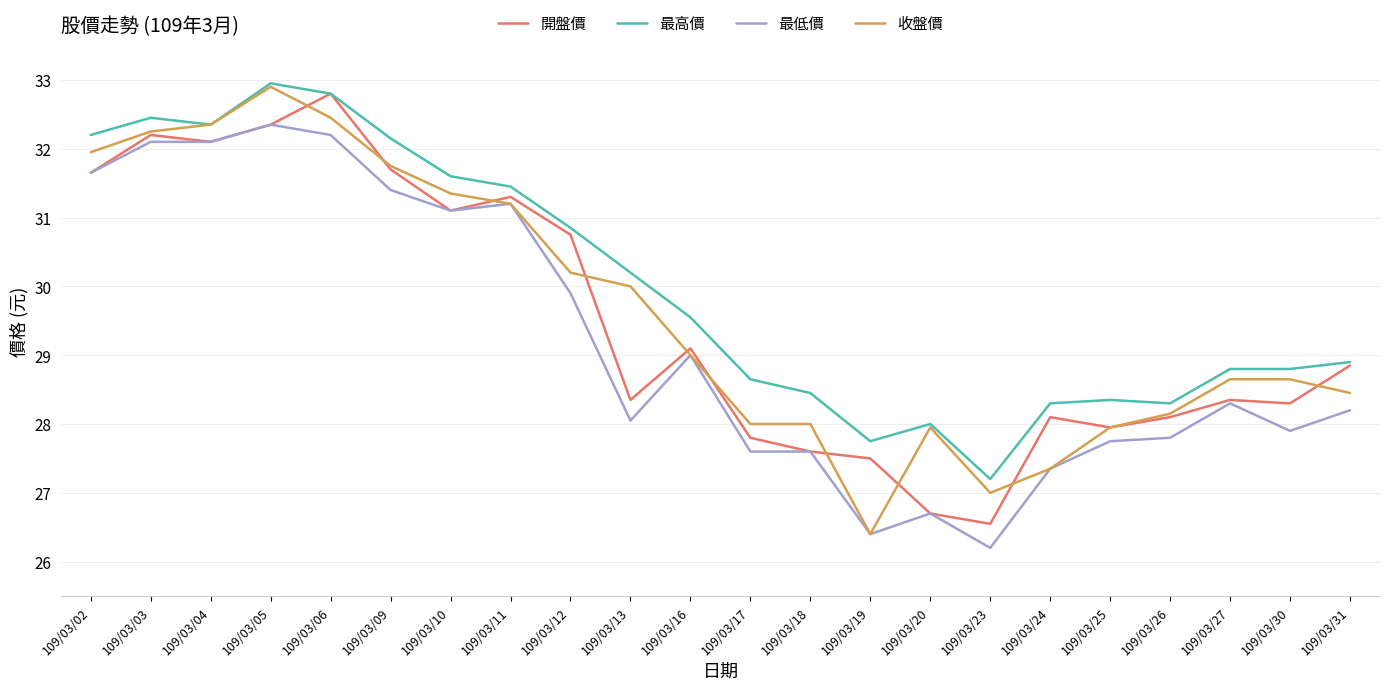

Is the value of 最高價 at 109/03/10 greater than the value of 收盤價 at 109/03/04?

No